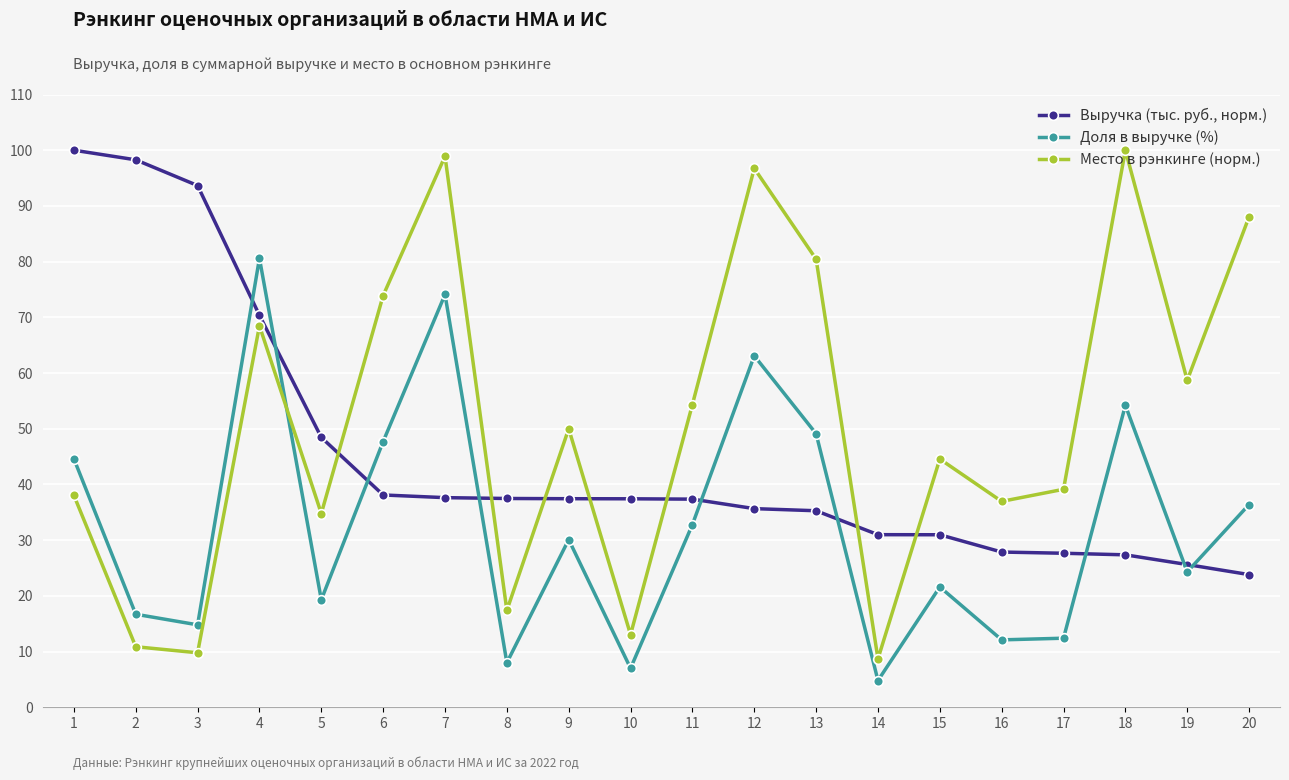

How many lines are shown in the chart?

3